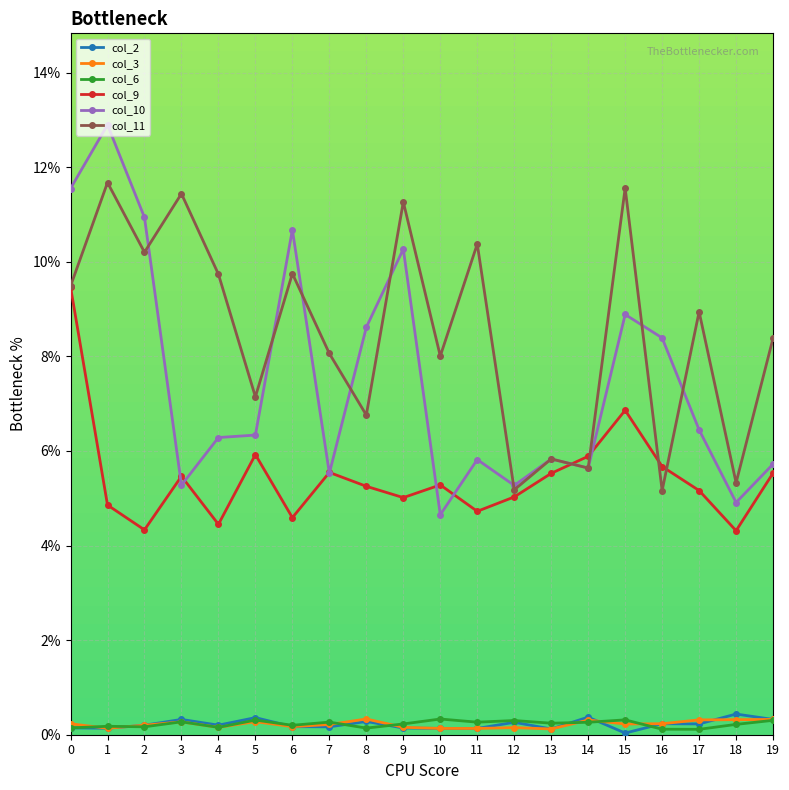

What are all the series names shown in the legend?

col_2, col_3, col_6, col_9, col_10, col_11